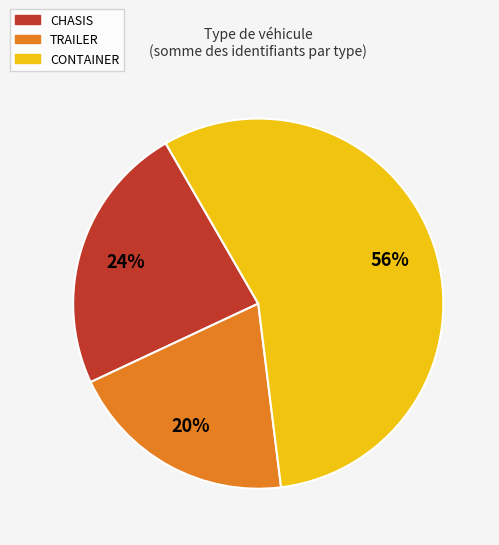

Which slice is the smallest?

TRAILER